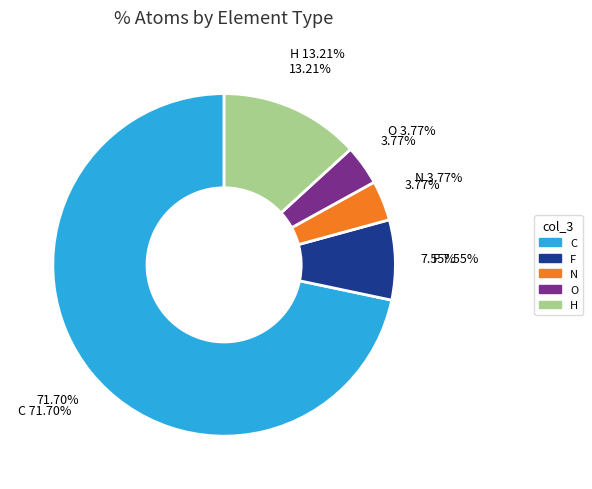

How many segments does this pie chart have?

5